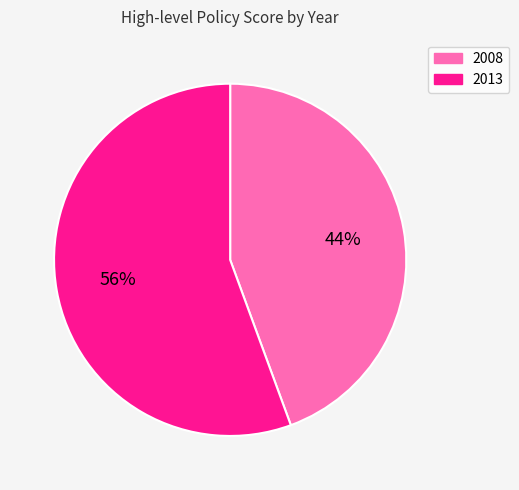

Between 2013 and 2008, which is larger?

2013